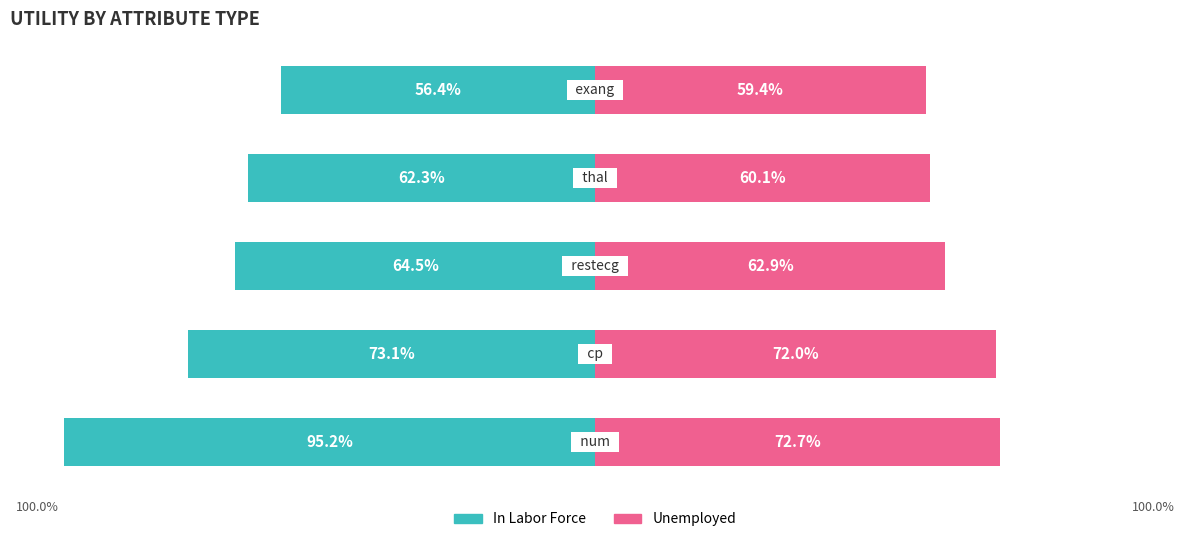

Reading left to right, what are all the values shown in this chart?

In Labor Force: 0=-95.2	1=-73.1	2=-64.5	3=-62.3	4=-56.4
Unemployed: 0=72.7	1=72.0	2=62.9	3=60.1	4=59.4